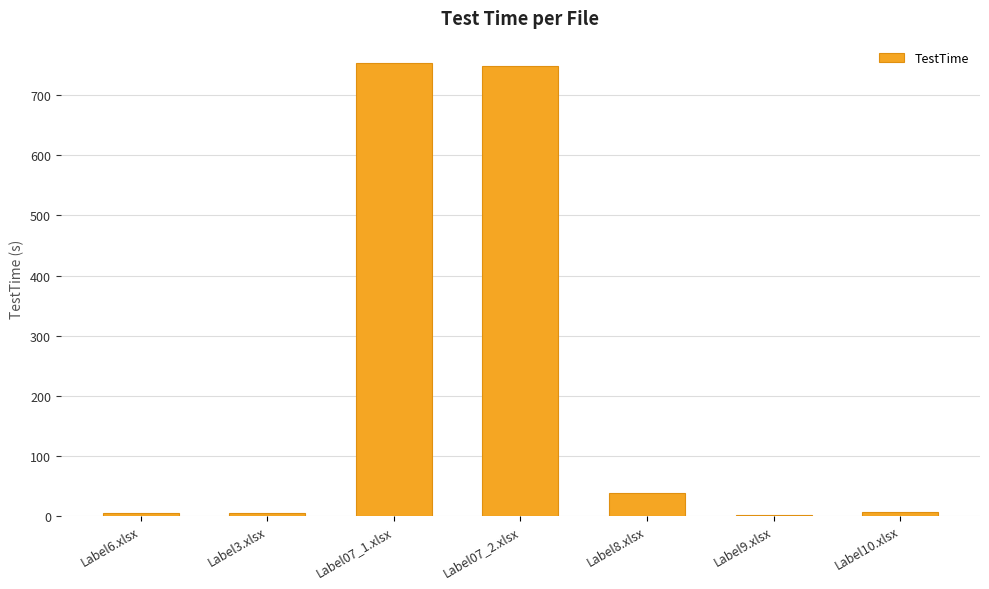

What is the difference between the values at Label6.xlsx and Label3.xlsx?

0.7